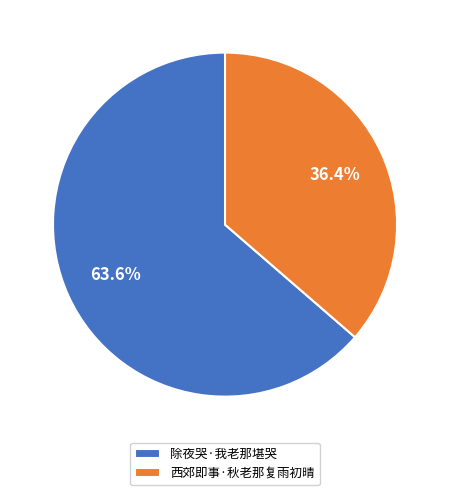

Which has a higher value, 除夜哭·我老那堪哭 or 西郊即事·秋老那复雨初晴?

除夜哭·我老那堪哭